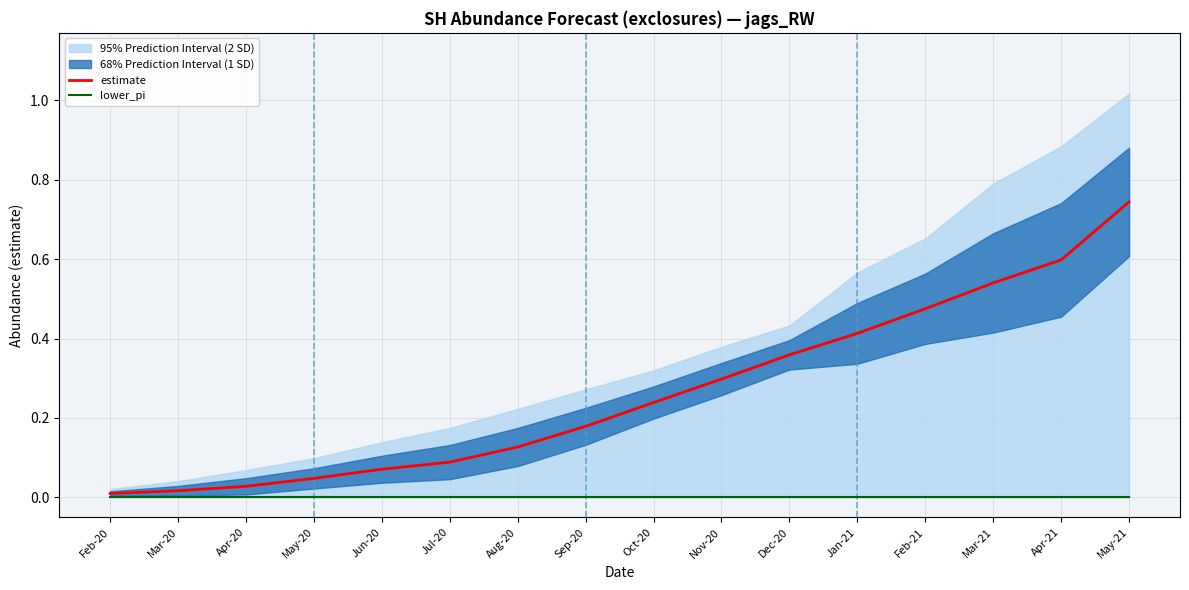

At how many categories does at least one series exceed 0?

16